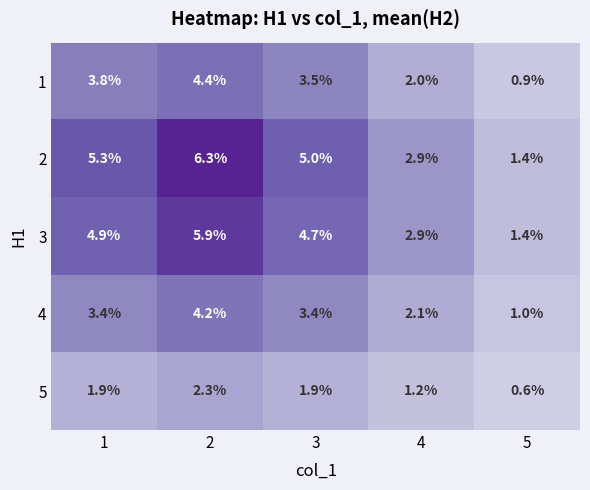

What is the greatest value displayed?

6.3